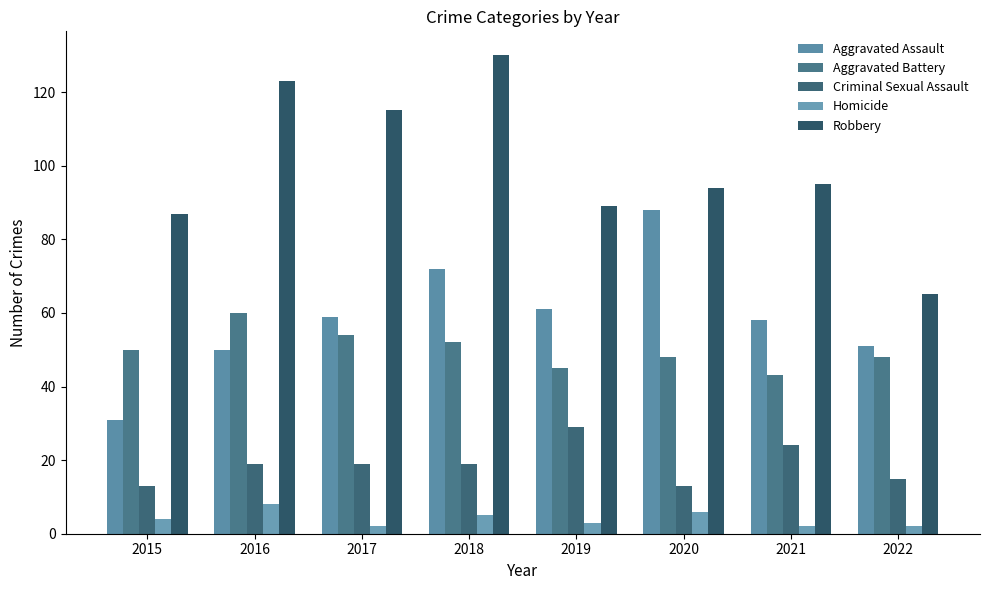

At 2019, list the series in order from largest to smallest.

Robbery, Aggravated Assault, Aggravated Battery, Criminal Sexual Assault, Homicide